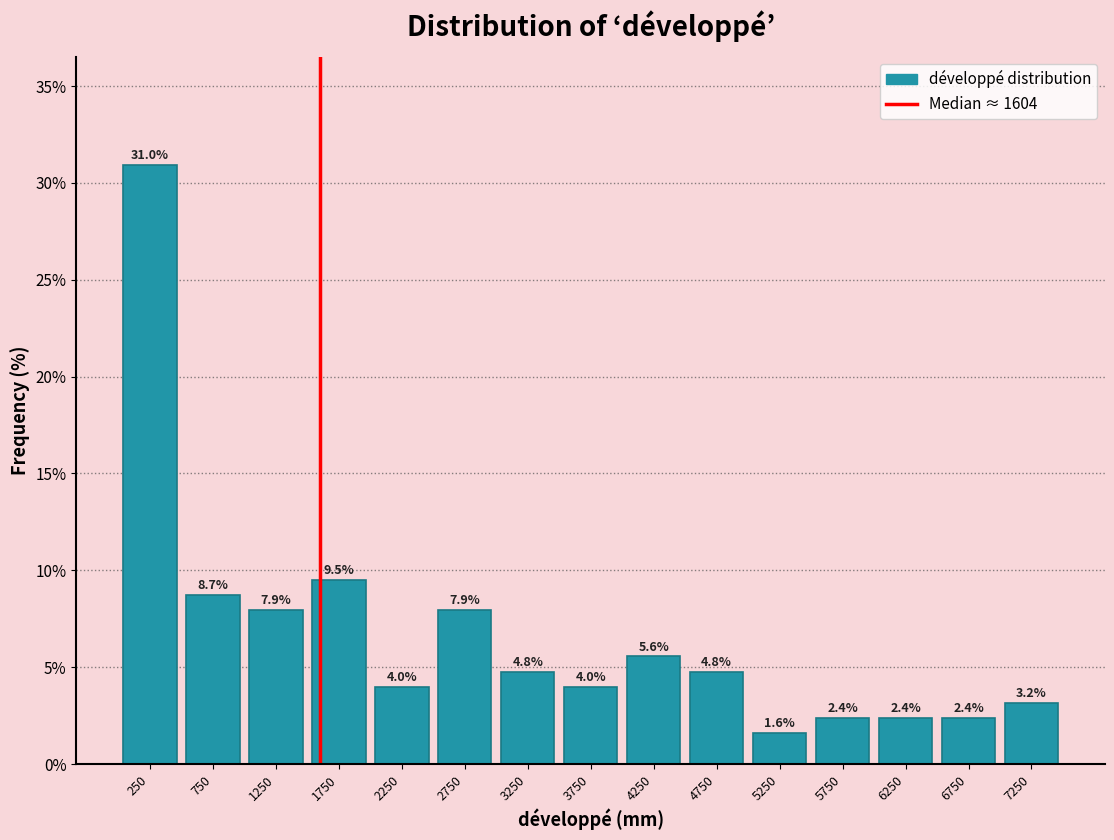

Reading left to right, transcribe this chart: for each bar, give the range it covers on the x-axis and its height.

0 to 500: 31.0
500 to 1000: 8.7
1000 to 1500: 7.9
1500 to 2000: 9.5
2000 to 2500: 4.0
2500 to 3000: 7.9
3000 to 3500: 4.8
3500 to 4000: 4.0
4000 to 4500: 5.6
4500 to 5000: 4.8
5000 to 5500: 1.6
5500 to 6000: 2.4
6000 to 6500: 2.4
6500 to 7000: 2.4
7000 to 7500: 3.2